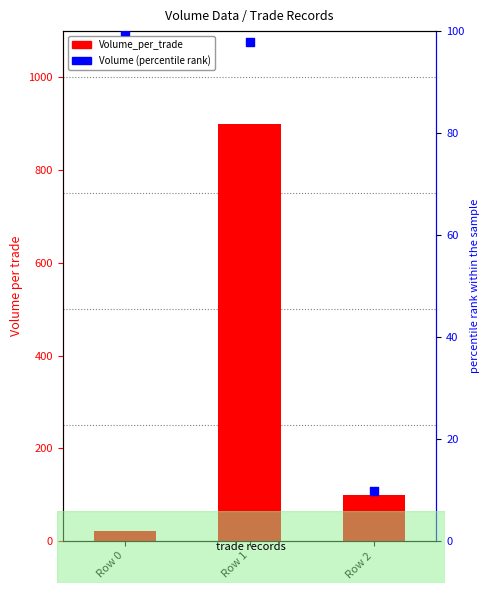

What is the total value across all series at Row 2?

109.8